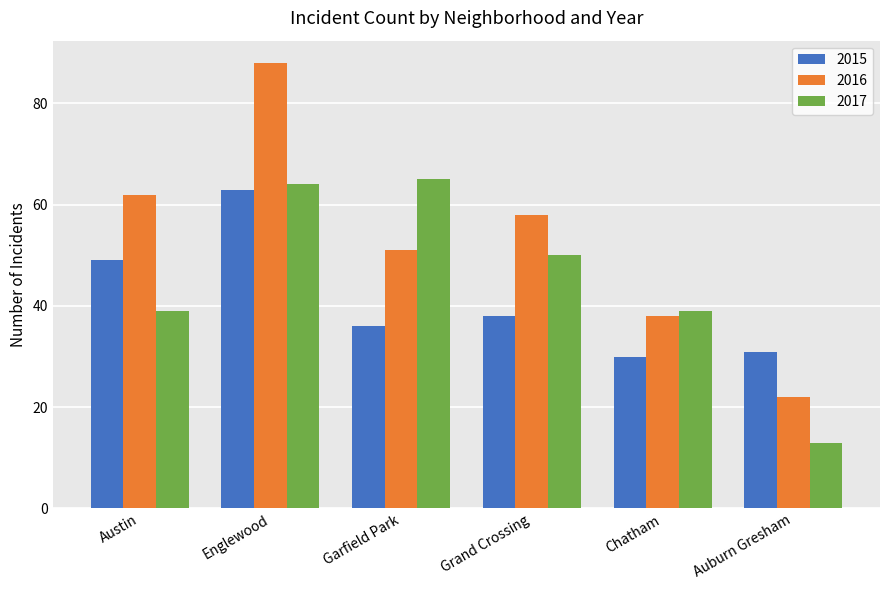

List the series in order of their overall mean, highest first.

2016, 2017, 2015